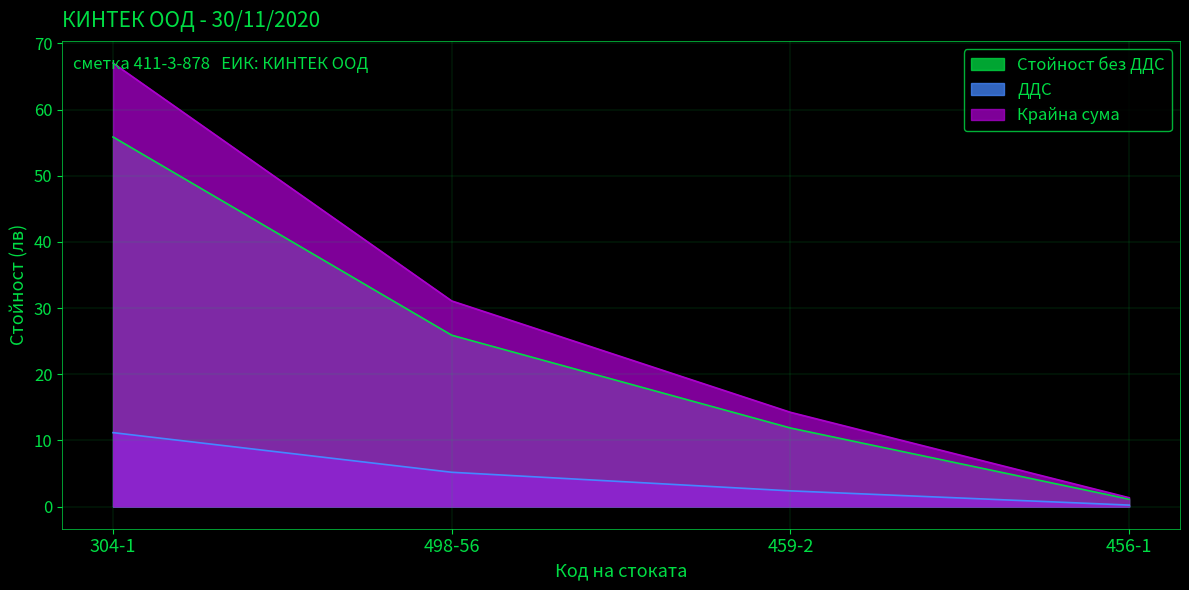

True or false: Крайна сума has a value of 67.0 at 304-1.

True